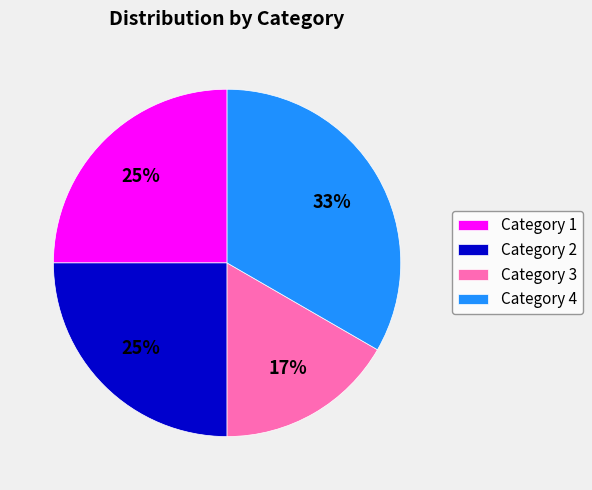

What is the smallest slice in the pie chart?

Category 3